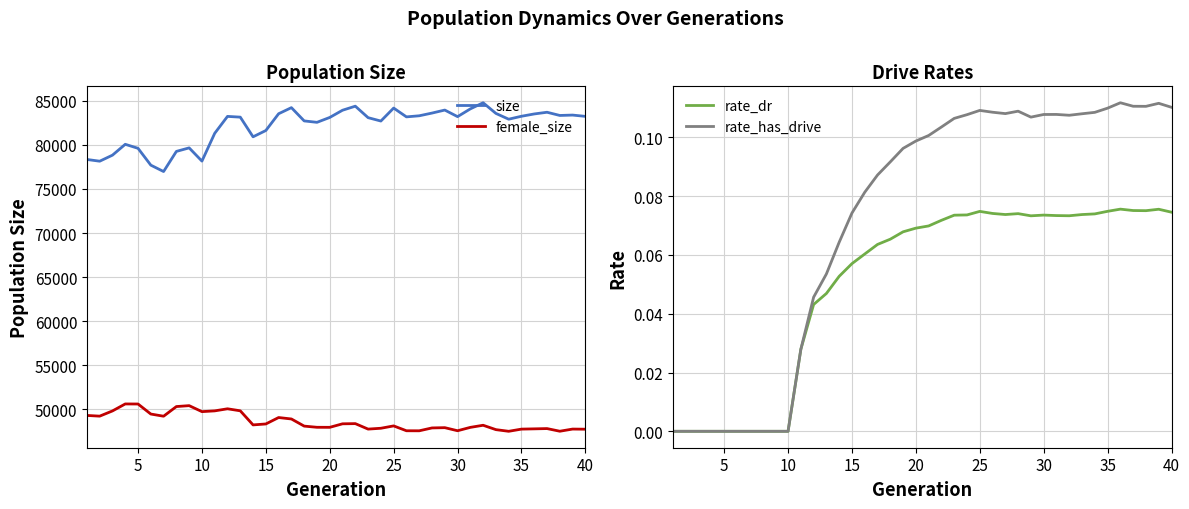

The value of rate_dr at 5 is -0.1. True or false?

False